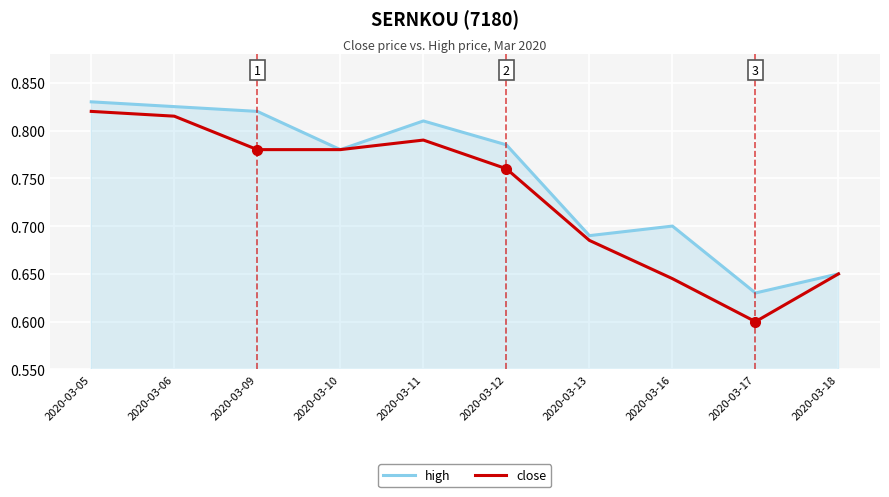

Where is the first local maximum for close?

2020-03-11